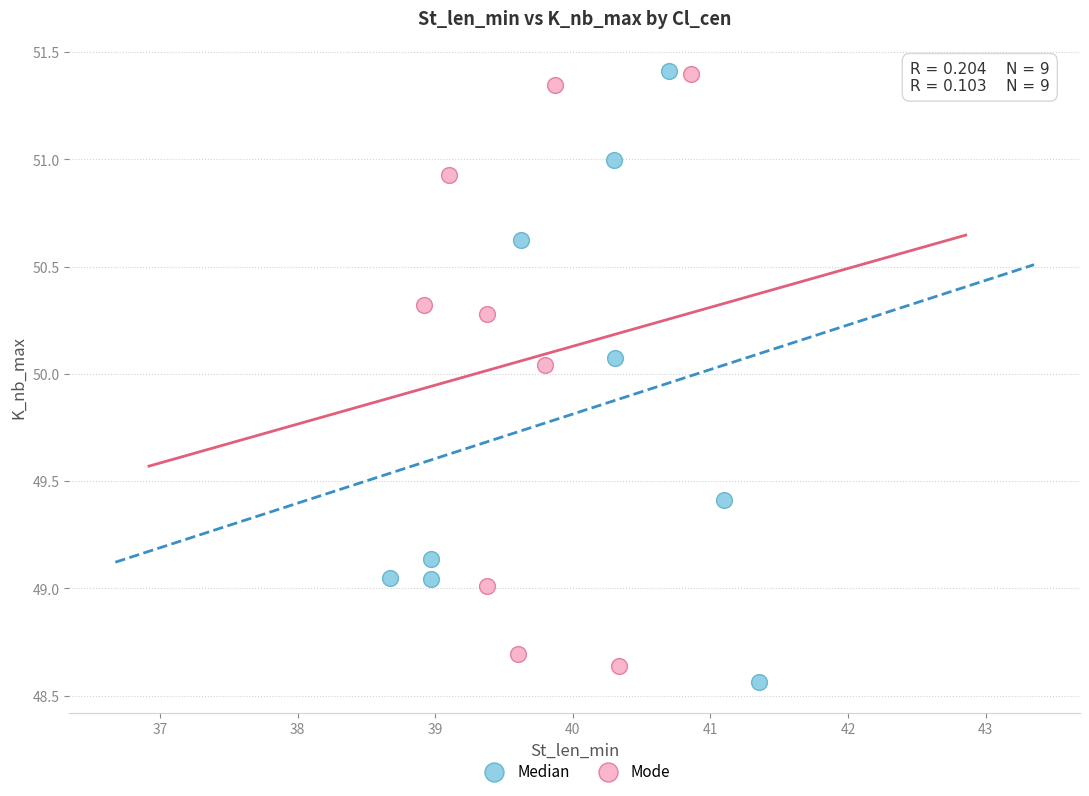

What are all the series names shown in the legend?

Median, Mode